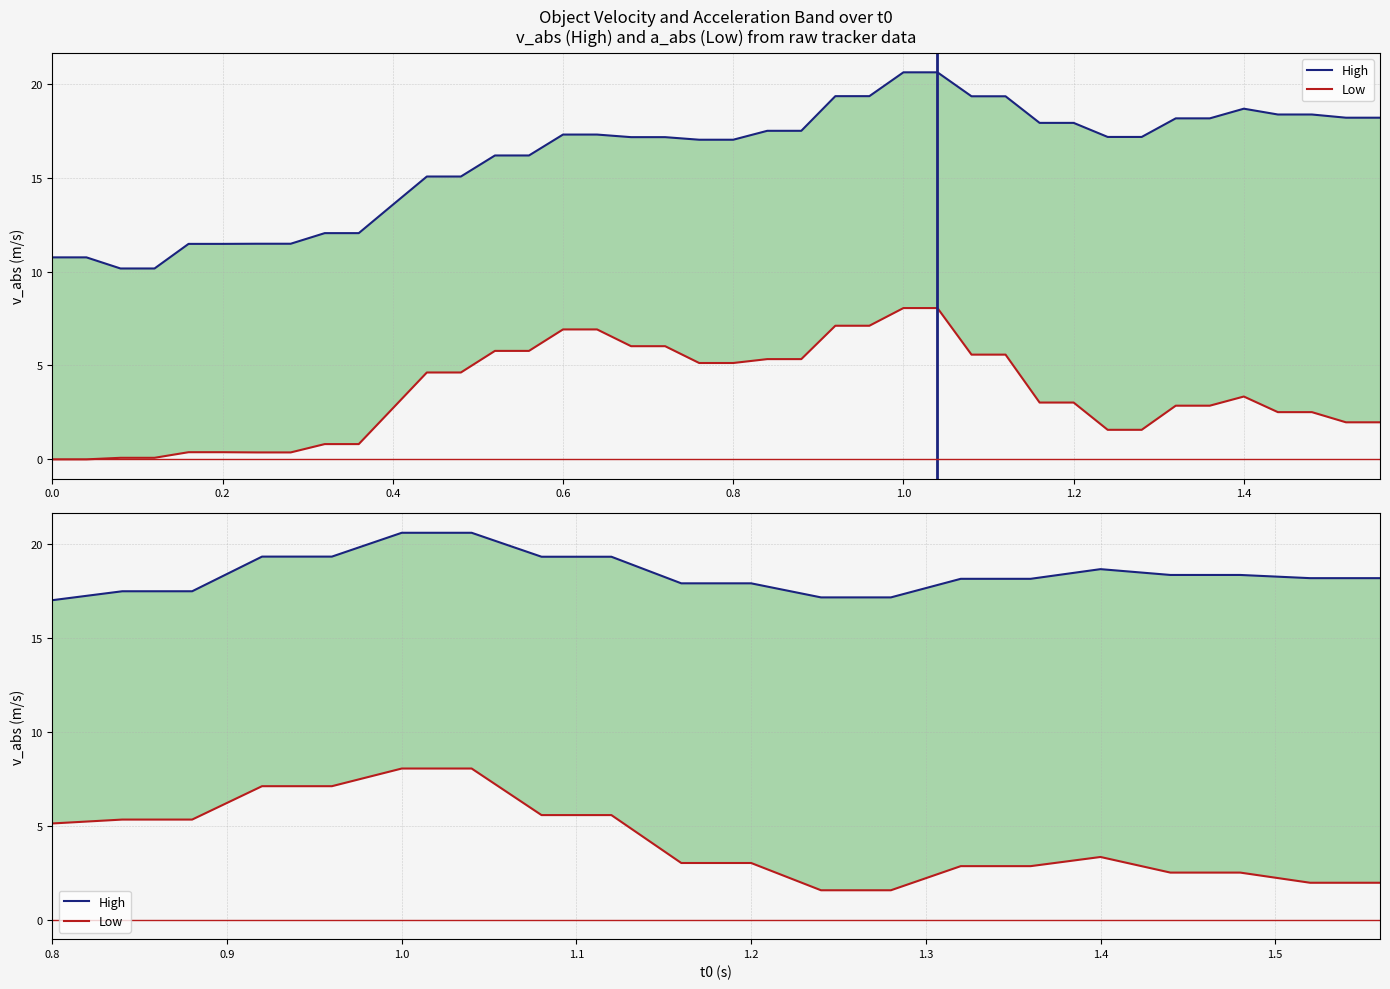

How many data points does each series have?

20